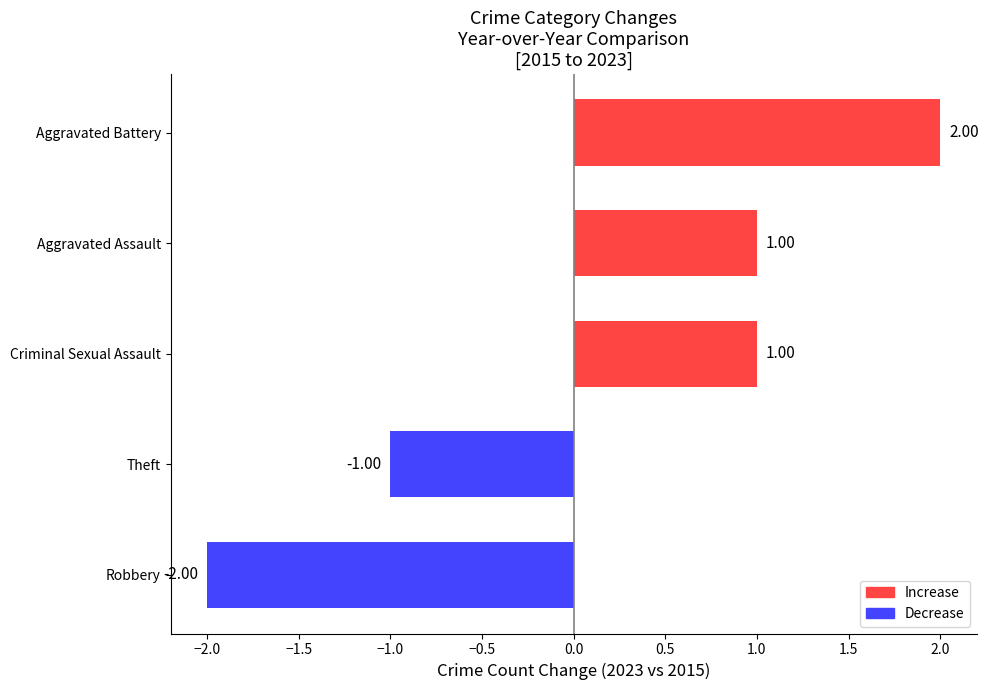

Where is the data nearest to the value 0?

Theft